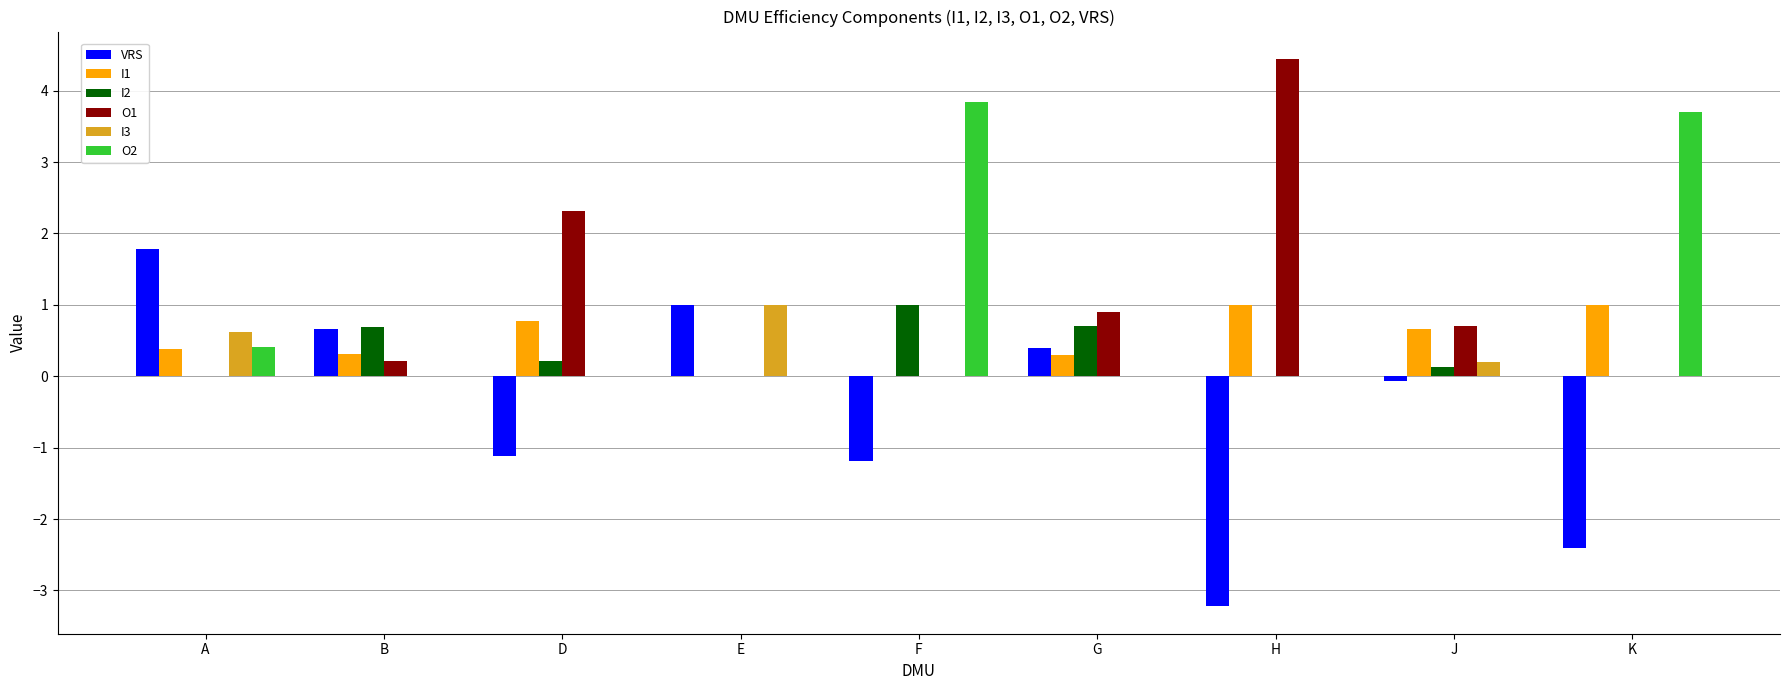

The value of VRS at K is -3.7. True or false?

False